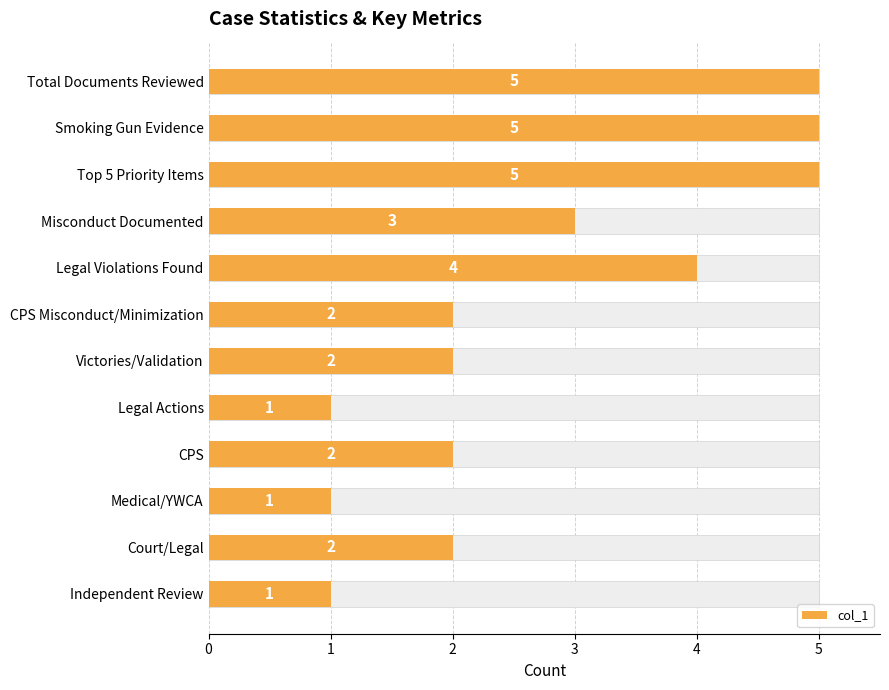

What is the change in value from Victories/Validation to Independent Review?

-1